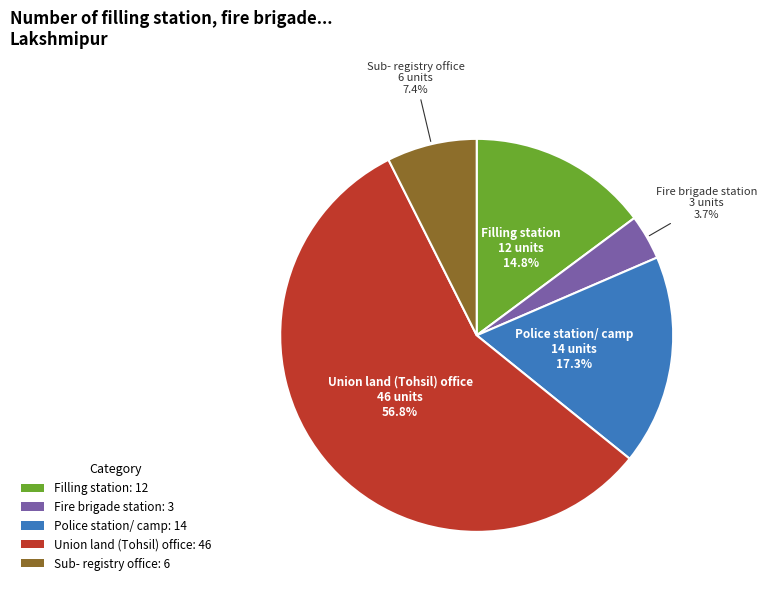

To the nearest percent, what portion does Filling station represent?

15%